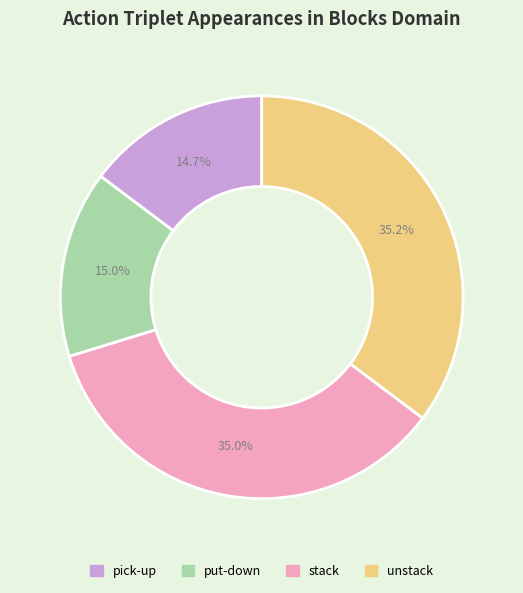

Is it true that pick-up is 15% of the pie?

True